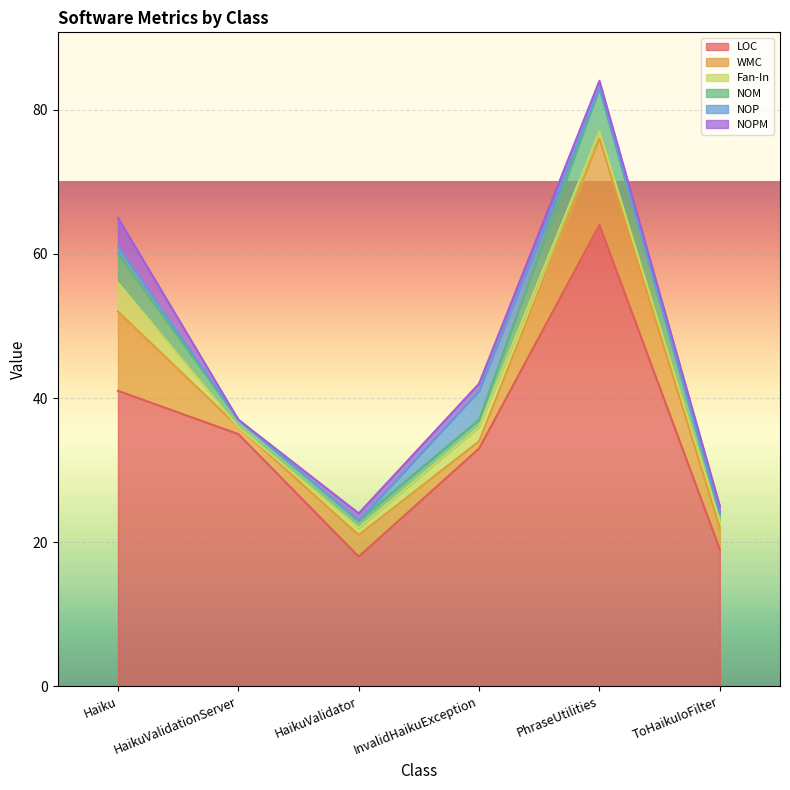

How many lines are shown in the chart?

6